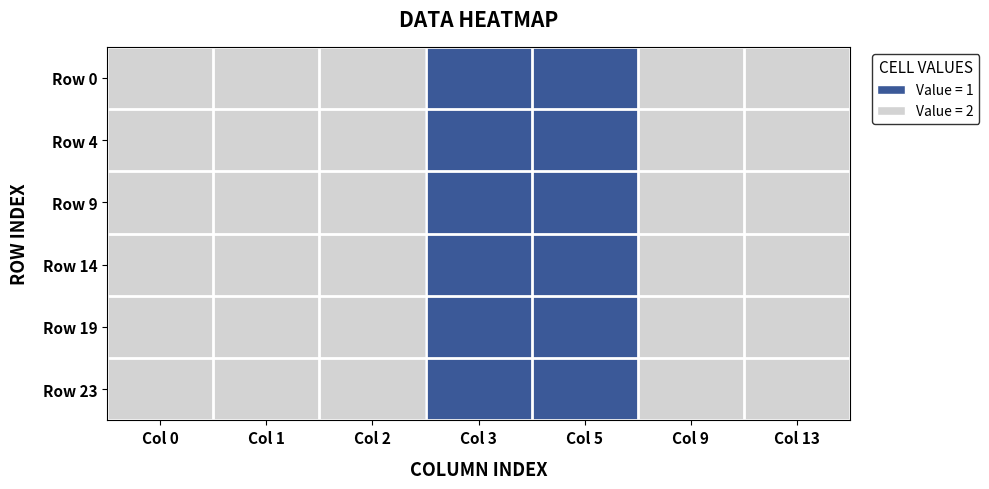

Reading left to right, what are all the values shown in this chart?

Row 0: Col 0=2	Col 1=2	Col 2=2	Col 3=1	Col 5=1	Col 9=2	Col 13=2
Row 4: Col 0=2	Col 1=2	Col 2=2	Col 3=1	Col 5=1	Col 9=2	Col 13=2
Row 9: Col 0=2	Col 1=2	Col 2=2	Col 3=1	Col 5=1	Col 9=2	Col 13=2
Row 14: Col 0=2	Col 1=2	Col 2=2	Col 3=1	Col 5=1	Col 9=2	Col 13=2
Row 19: Col 0=2	Col 1=2	Col 2=2	Col 3=1	Col 5=1	Col 9=2	Col 13=2
Row 23: Col 0=2	Col 1=2	Col 2=2	Col 3=1	Col 5=1	Col 9=2	Col 13=2